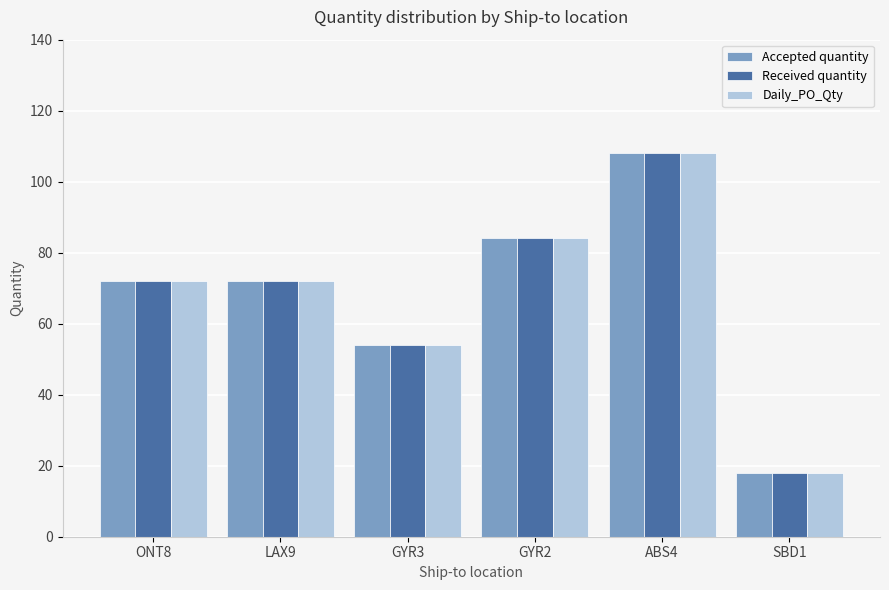

True or false: Received quantity has a value of 72 at LAX9.

True